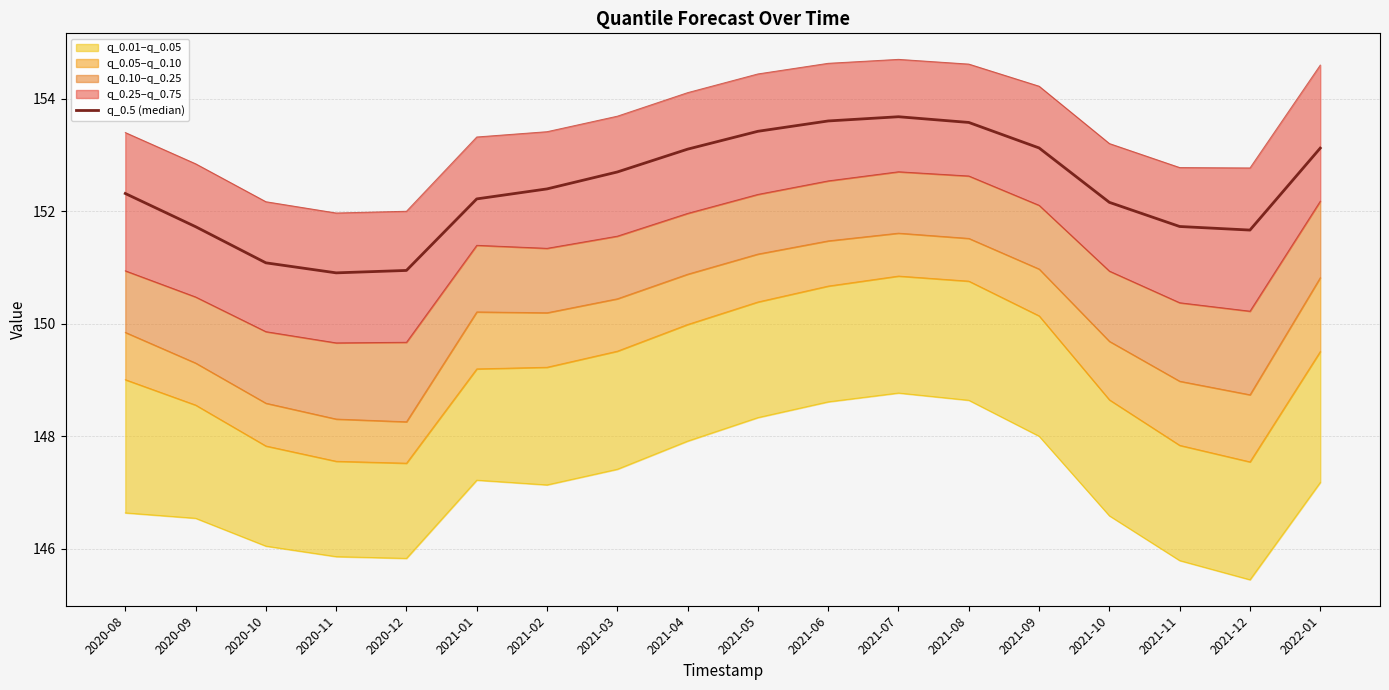

List the labels in order of value, smallest first.

2020-11, 2020-12, 2020-10, 2021-12, 2020-09, 2021-11, 2021-10, 2021-01, 2020-08, 2021-02, 2021-03, 2021-04, 2022-01, 2021-09, 2021-05, 2021-08, 2021-06, 2021-07